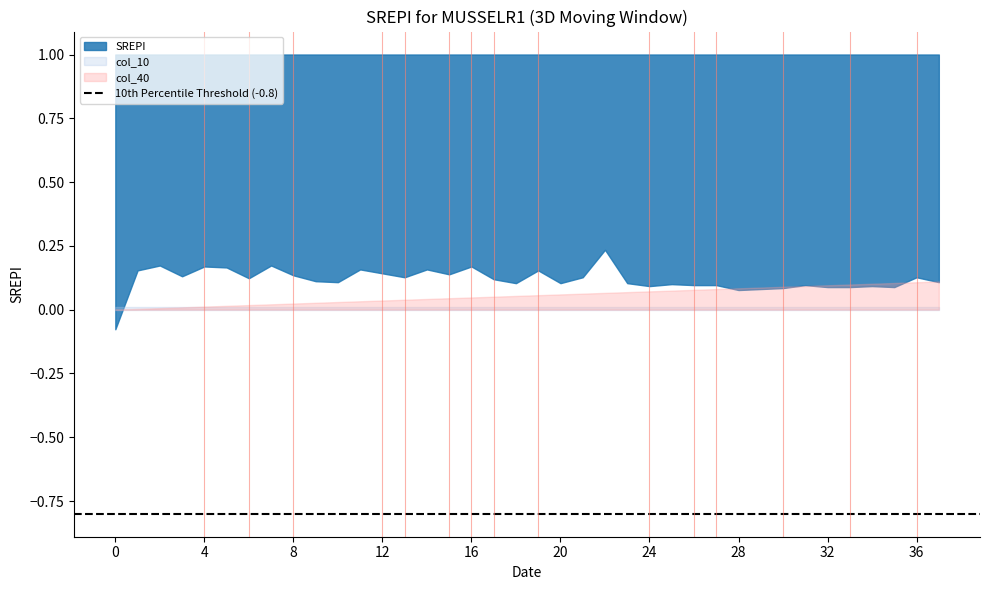

Between 1 and 16, which is larger?

16